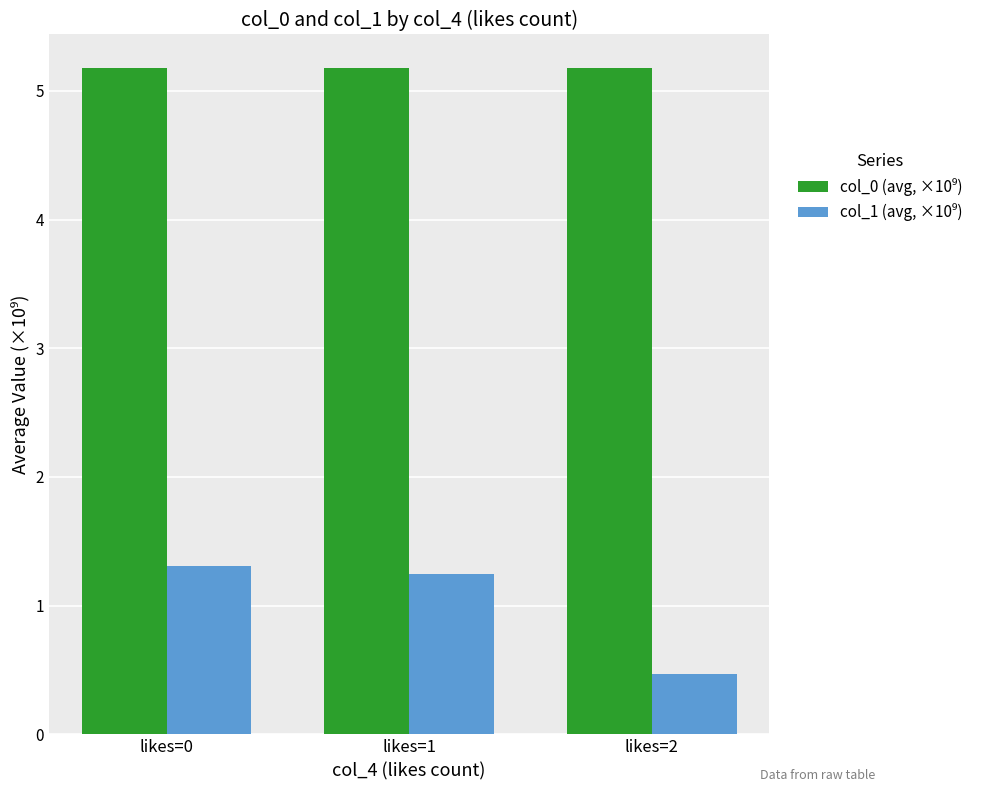

What is the total value across all series at likes=0?

6.5